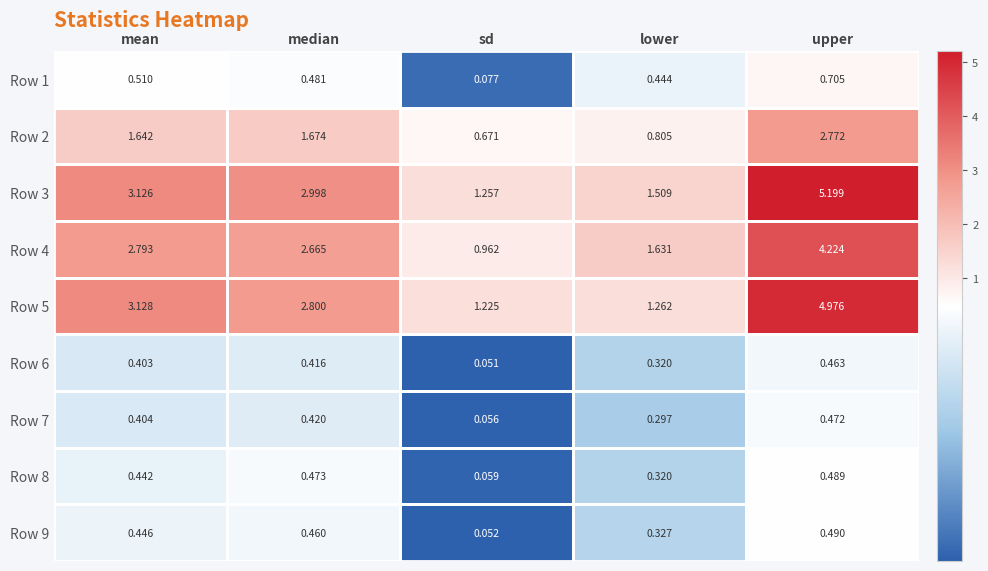

At which label is Row 6 closest to 0?

sd